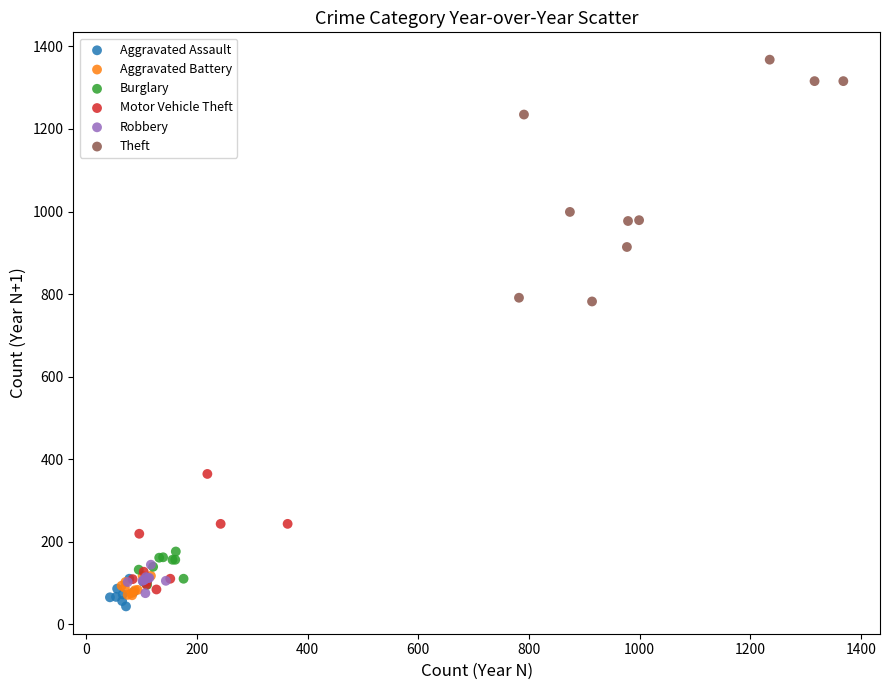

Which series has the widest spread of Y values?

Theft